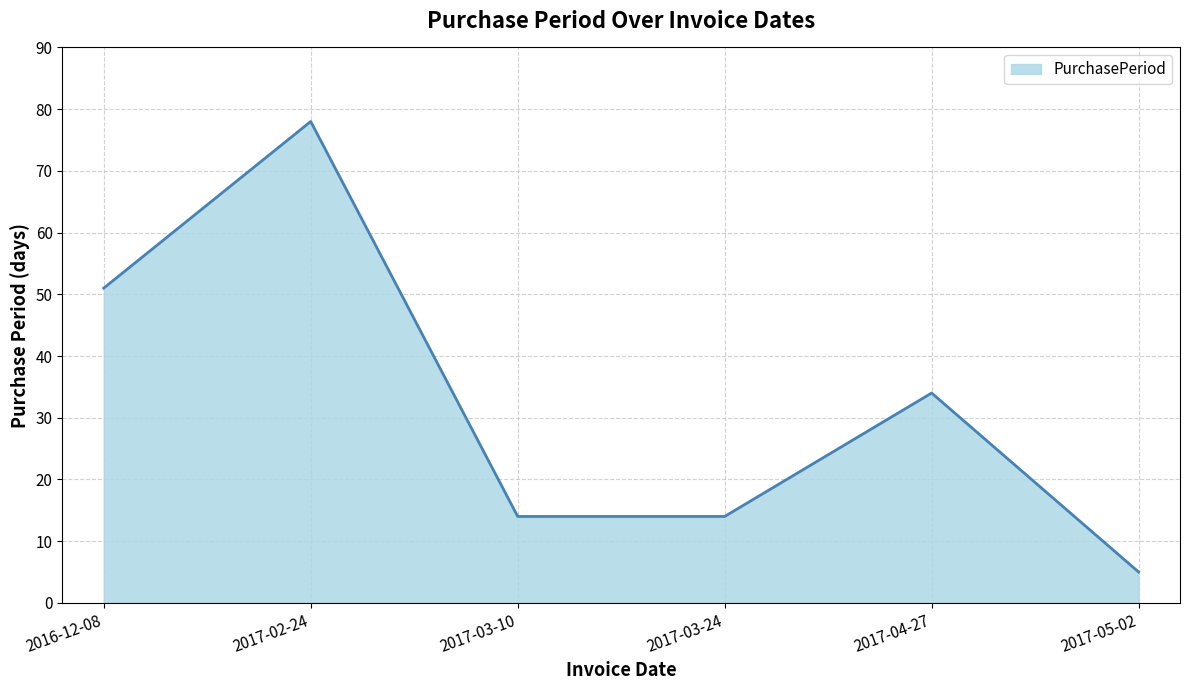

How many values are between 14 and 51?

4